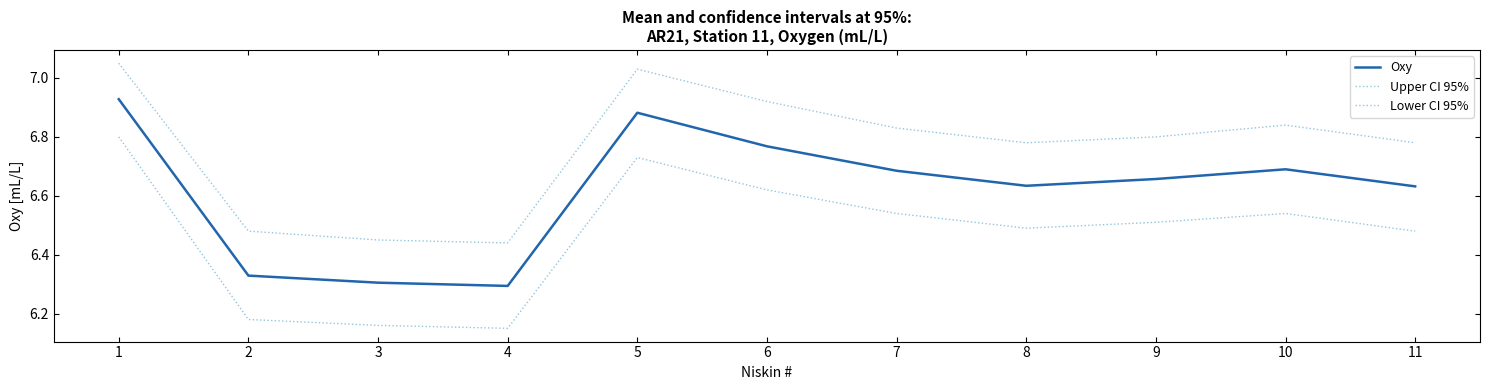

True or false: Oxy and Upper CI 95% cross at least once.

False